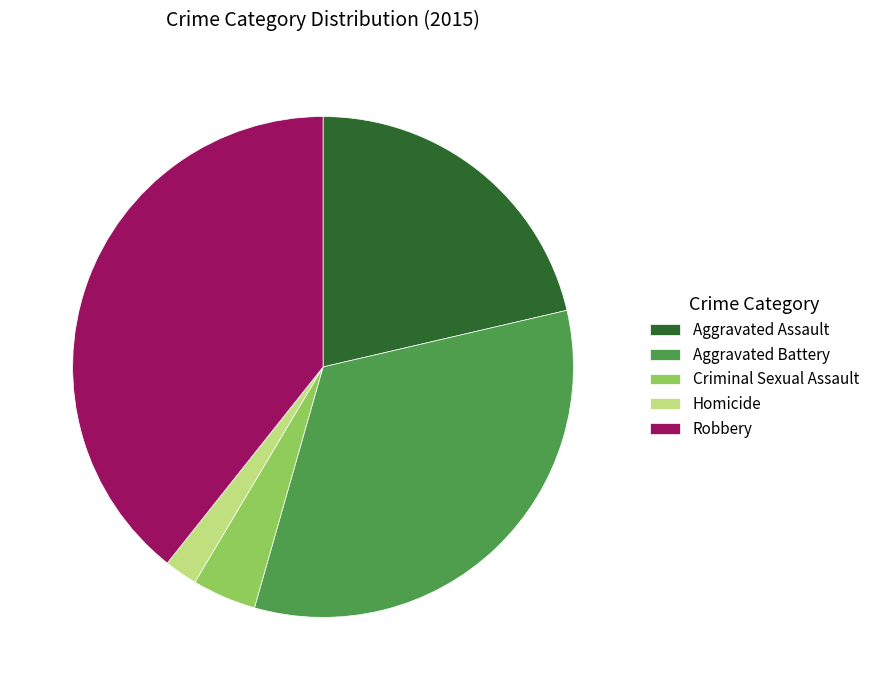

The Aggravated Assault slice represents 21% of the pie. True or false?

True